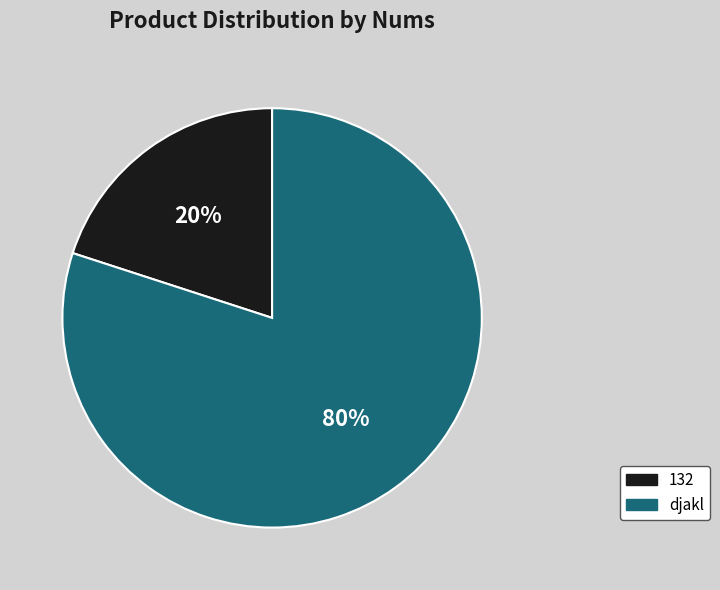

Which slice is the largest?

djakl